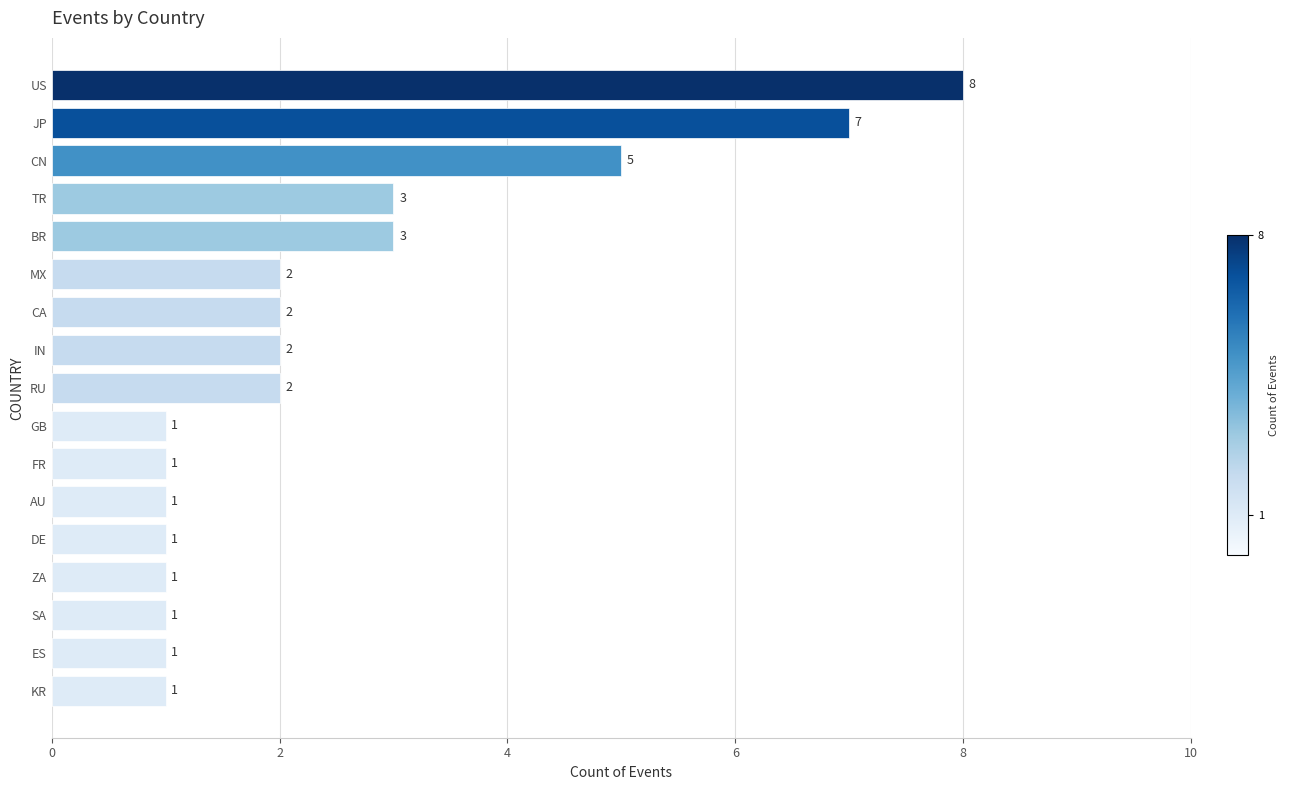

Count the values in the range 1 to 3.

14